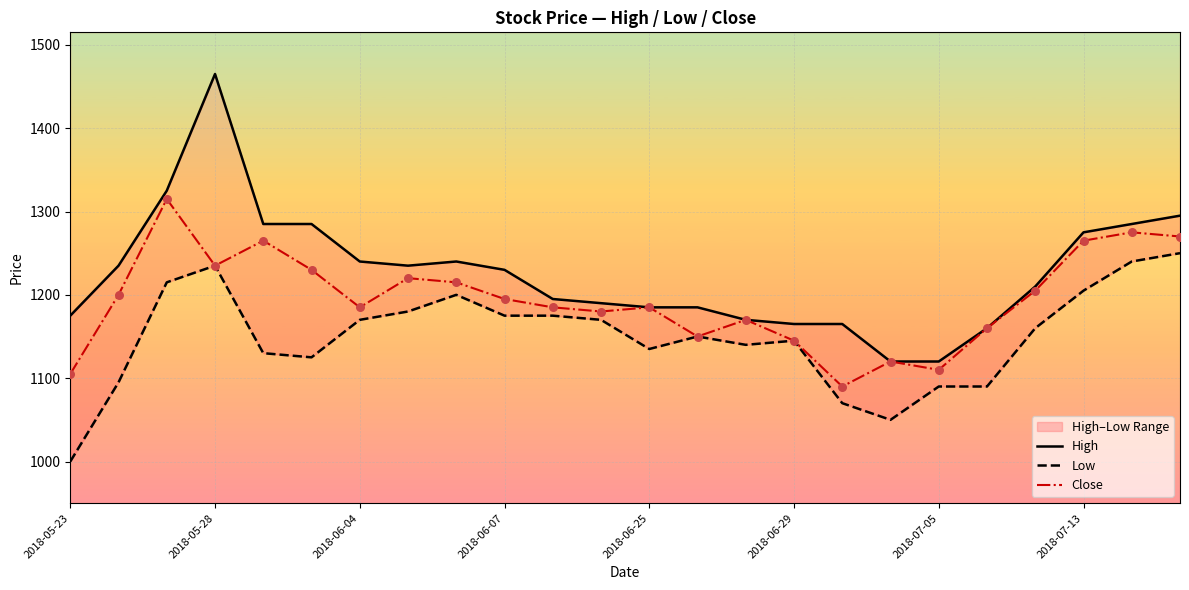

Which series reaches the minimum Y coordinate?

Low